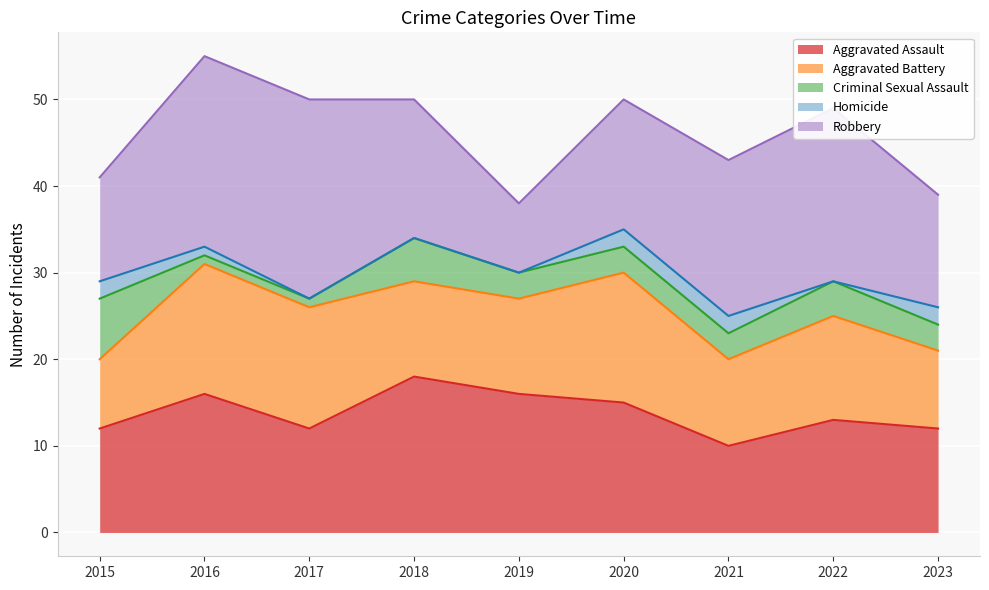

What is the lowest value of the Robbery series?

8